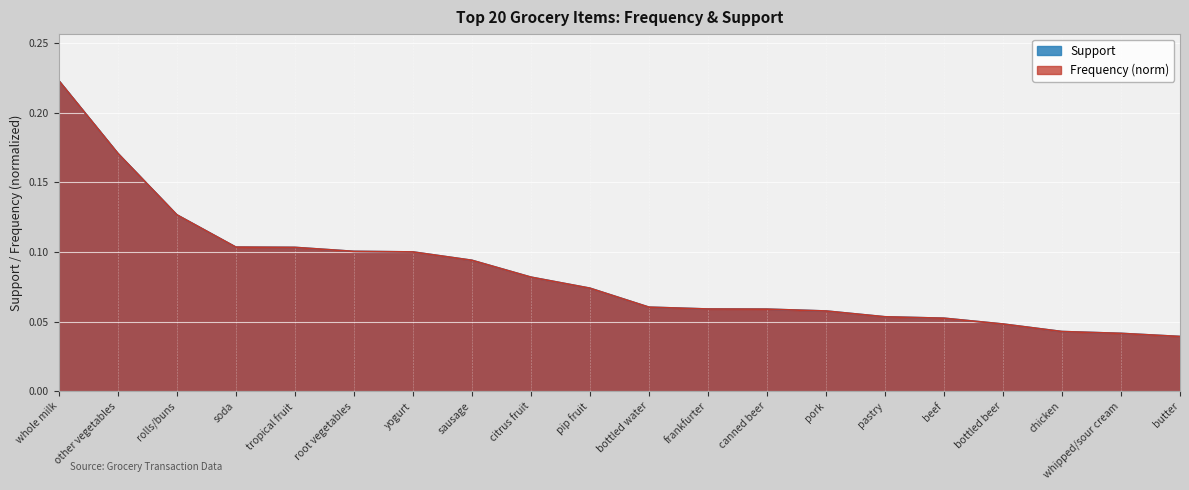

What is the value of the 2nd point from the left?

0.2